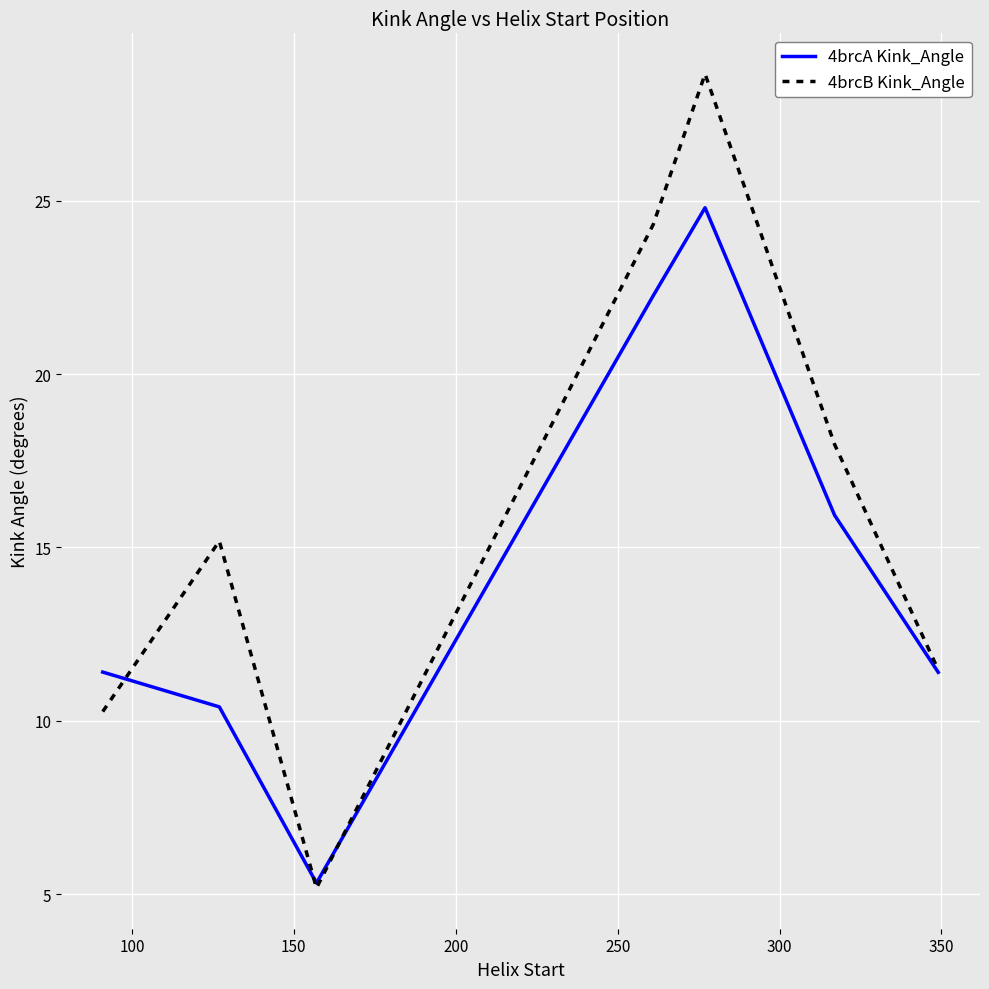

List the series in order of their peak value, highest first.

4brcB Kink_Angle, 4brcA Kink_Angle